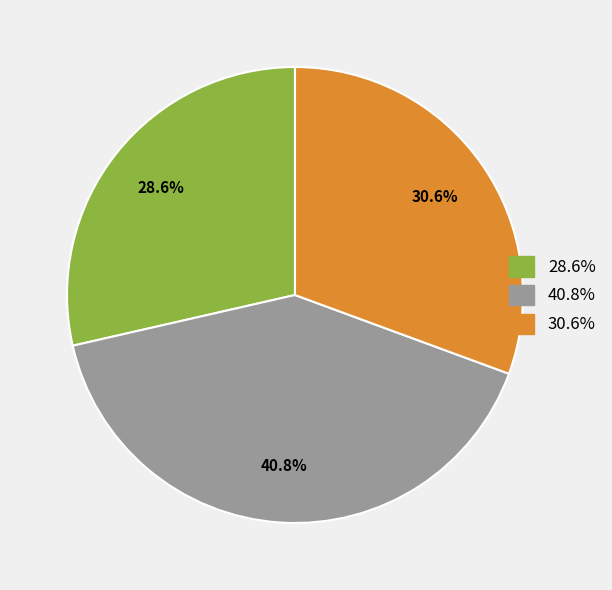

Combined, what portion of the pie is 40.8% and 30.6%?

71.4%